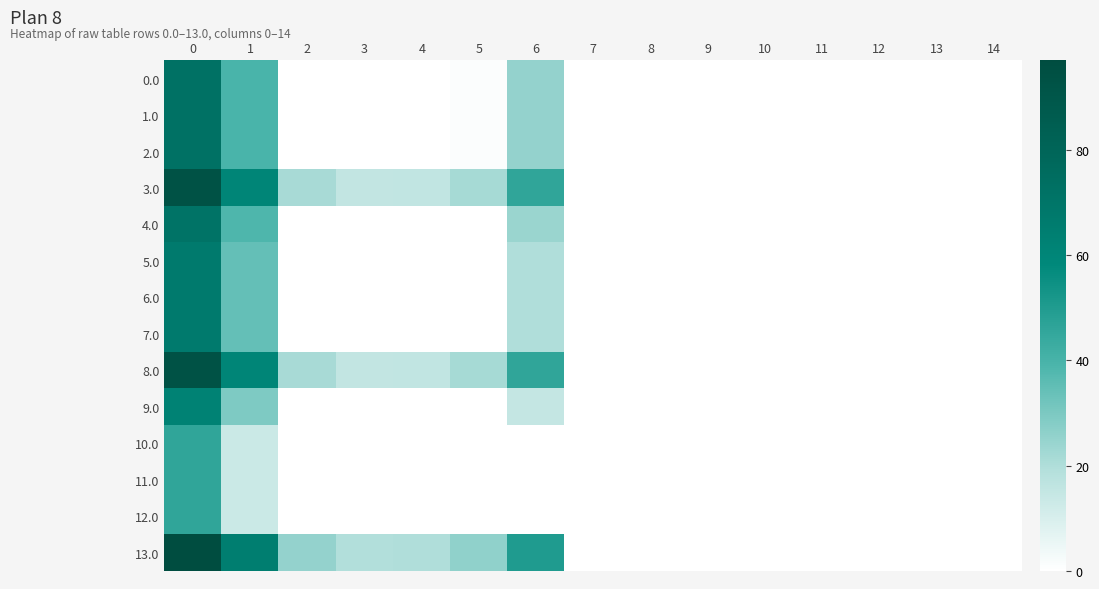

What is the total value across all series at 1?

515.6